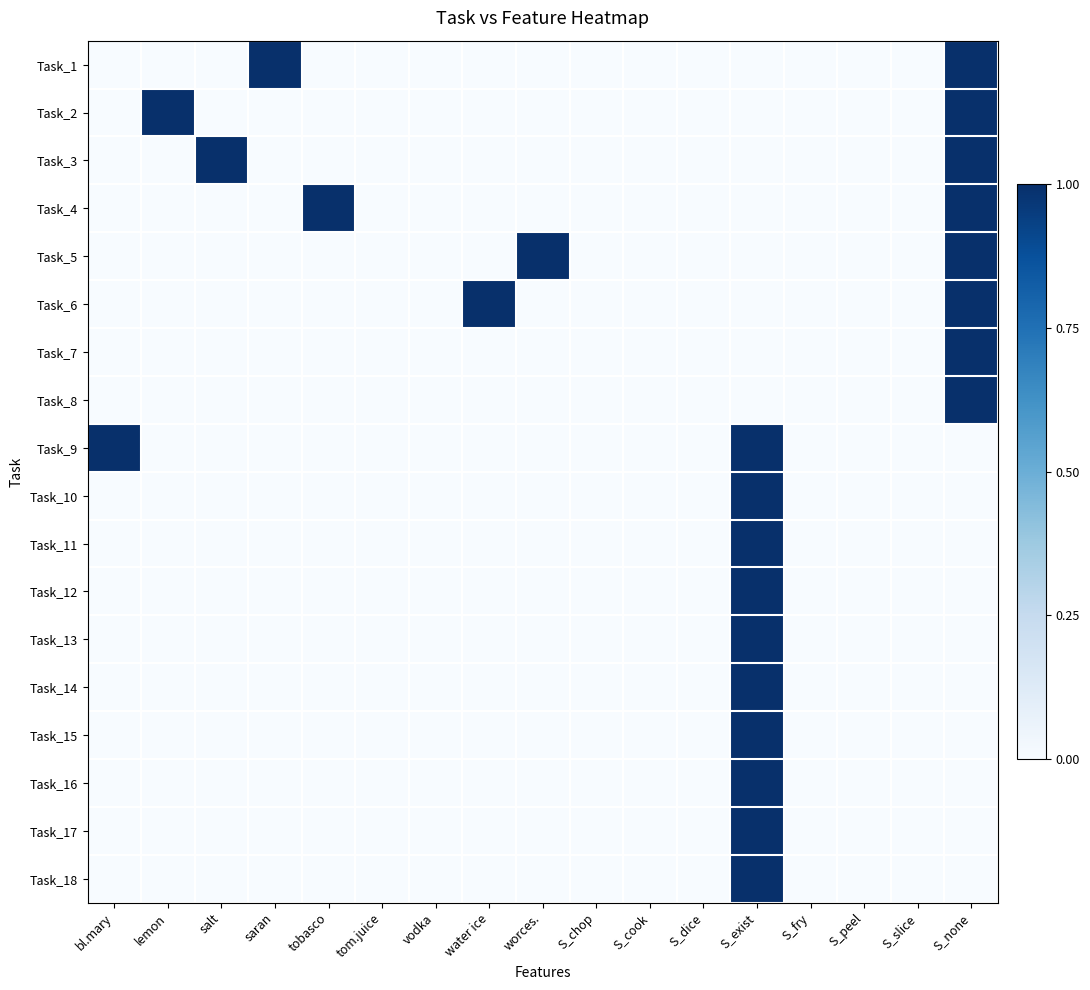

Which series changed the most between bl.mary and S_cook?

Task_9